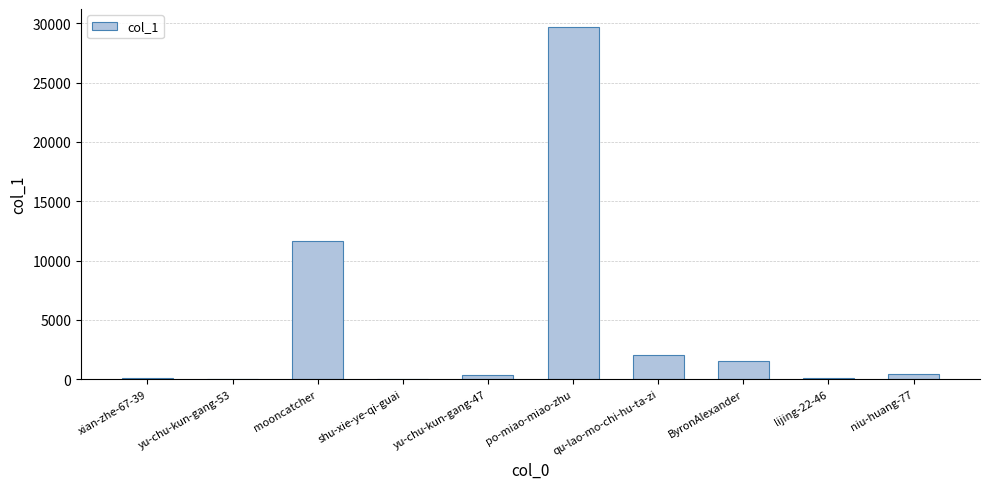

What is the maximum value shown in the chart?

29717